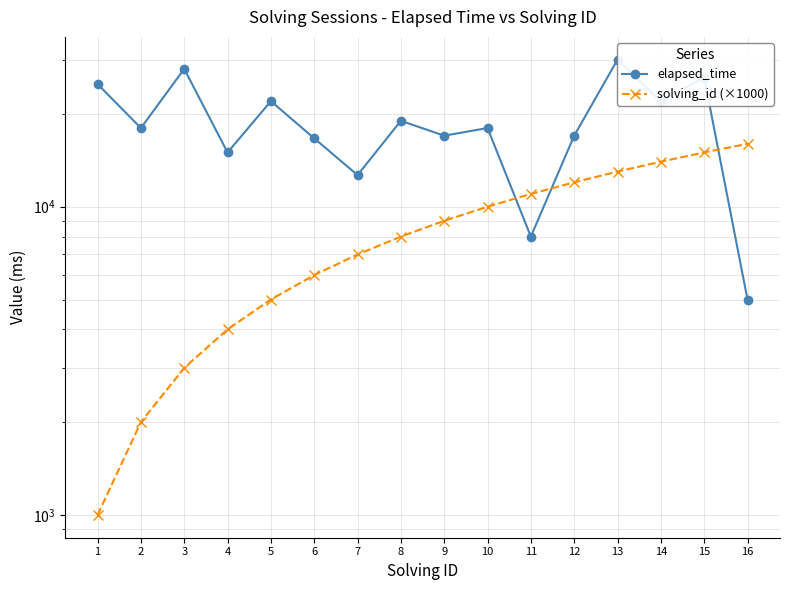

True or false: solving_id (×1000) has a value of 4604 at 7.

False